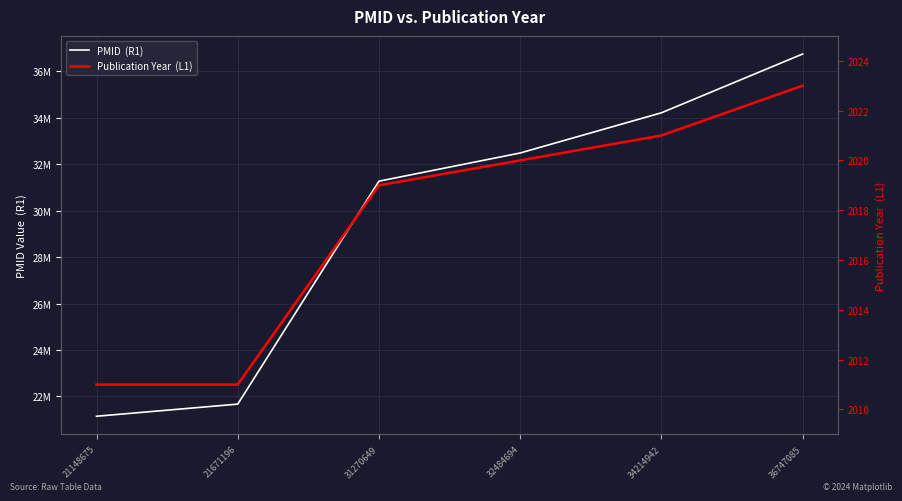

What is the difference between the maximum and minimum values in the PMID  (R1) series?

15598410